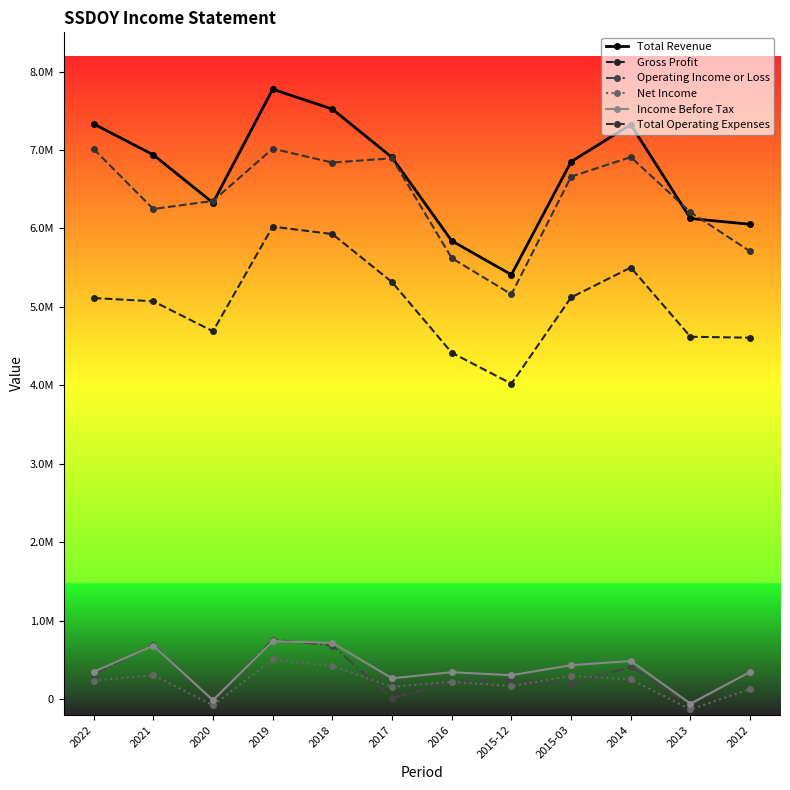

How many data points in Income Before Tax are above 346400?

5